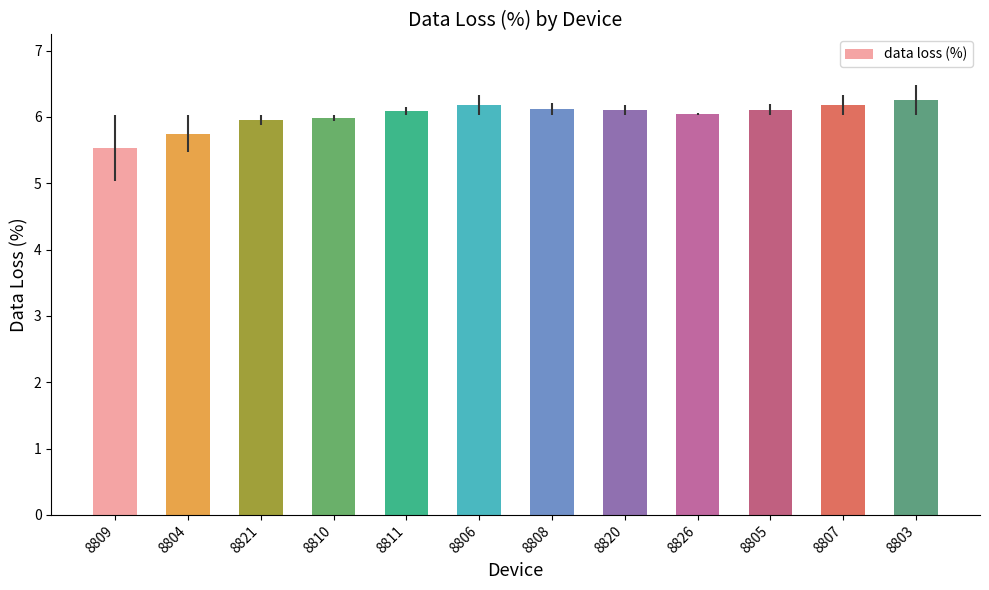

Are the bars horizontal?

No